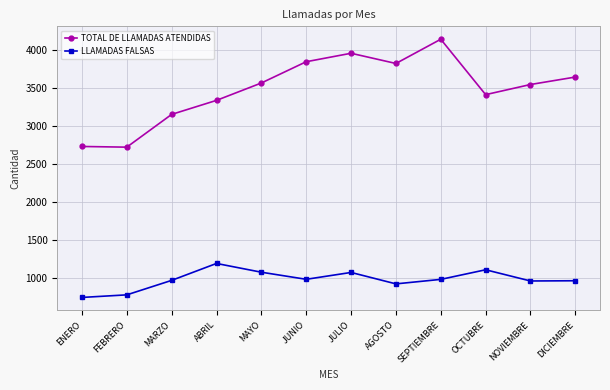

What is the label of the 1st point from the right?

DICIEMBRE